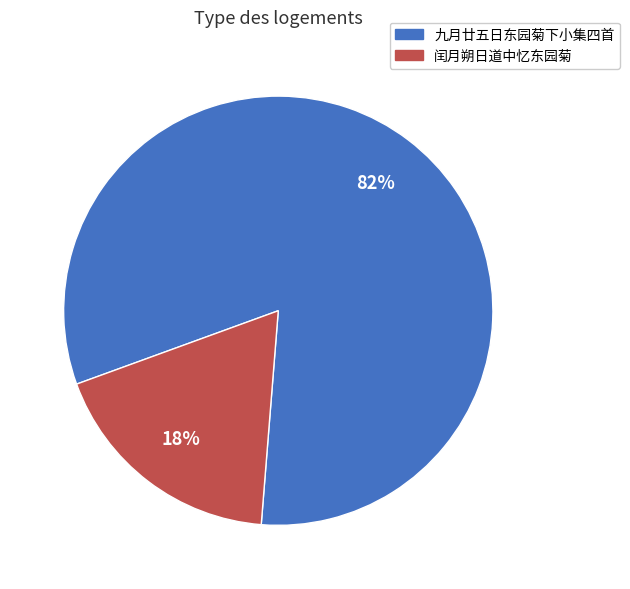

To the nearest percent, what is the average slice percentage?

50%